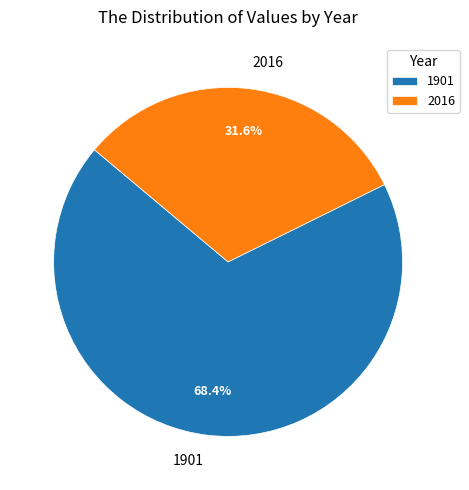

What percentage is the 1901 slice, to the nearest percent?

68%